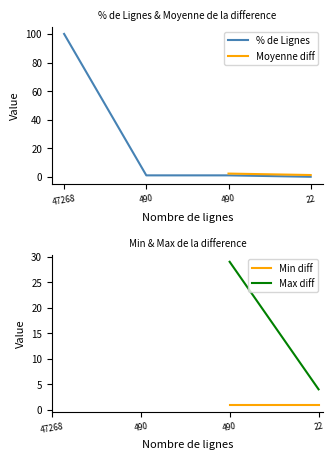

Reading left to right, extract all data points from this chart.

47268=100.0	490=1.0	490=1.0	22=0.0